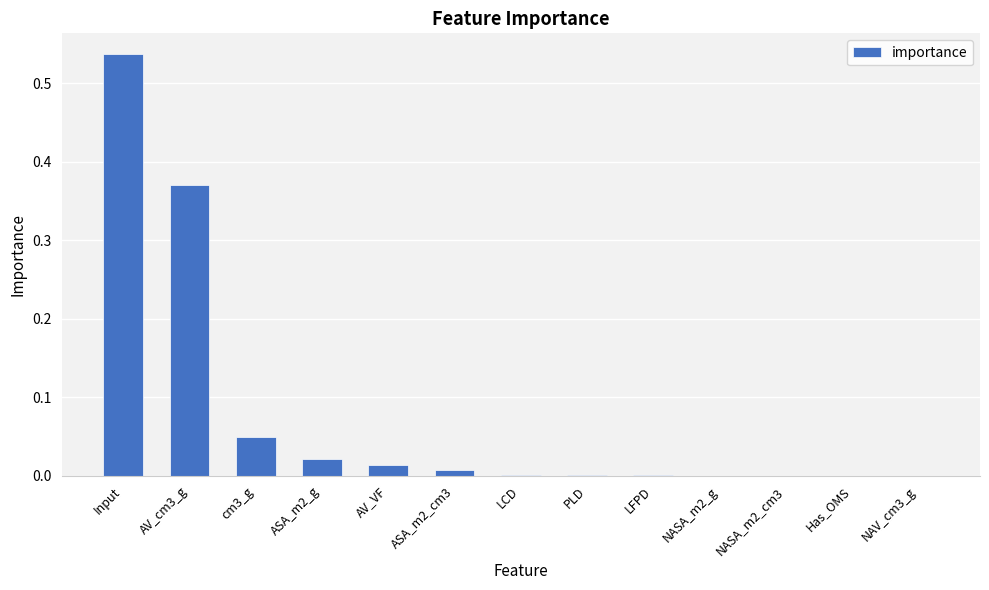

The value at LCD is 0.0. True or false?

True